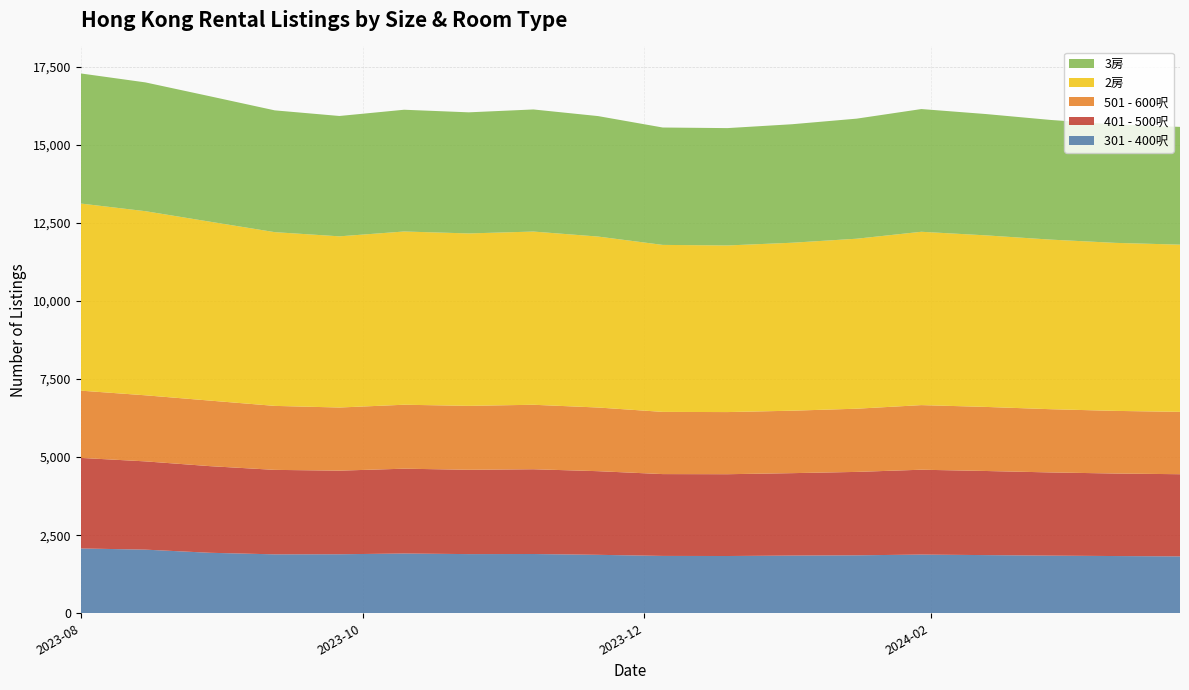

Reading left to right, transcribe all the data shown in this chart.

301 - 400呎: 2075	2037	1936	1886	1889	1913	1894	1897	1871	1836	1833	1847	1855	1879	1862	1845	1832	1821
401 - 500呎: 2898	2825	2773	2704	2676	2715	2699	2713	2677	2619	2618	2638	2670	2716	2692	2663	2641	2630
501 - 600呎: 2153	2115	2098	2048	2021	2047	2046	2064	2038	1991	1989	1999	2023	2068	2051	2024	2005	1996
2房: 5989	5893	5726	5561	5479	5545	5519	5544	5472	5345	5333	5376	5441	5548	5491	5428	5378	5352
3房: 4164	4122	4014	3898	3852	3897	3876	3908	3856	3757	3756	3793	3843	3928	3883	3830	3790	3769